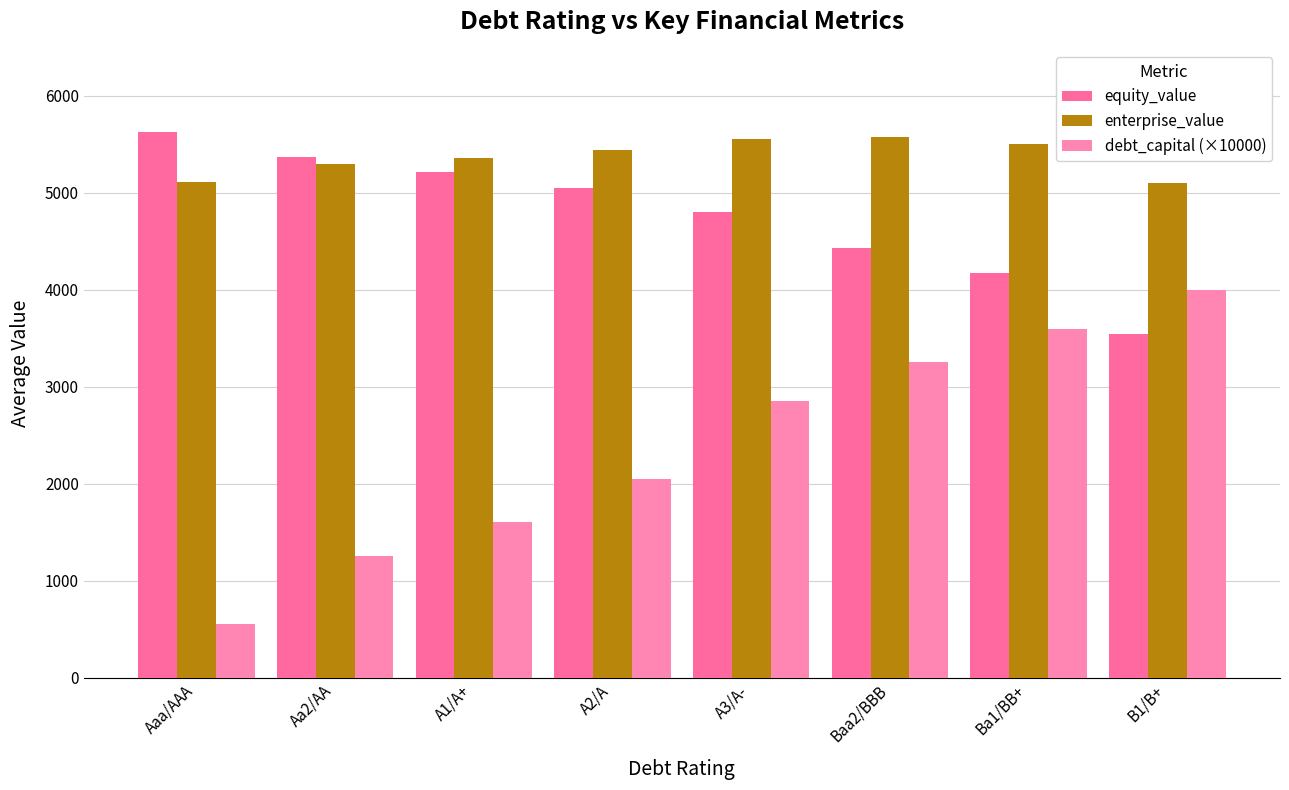

What is the total value across all series at Aa2/AA?

11917.0